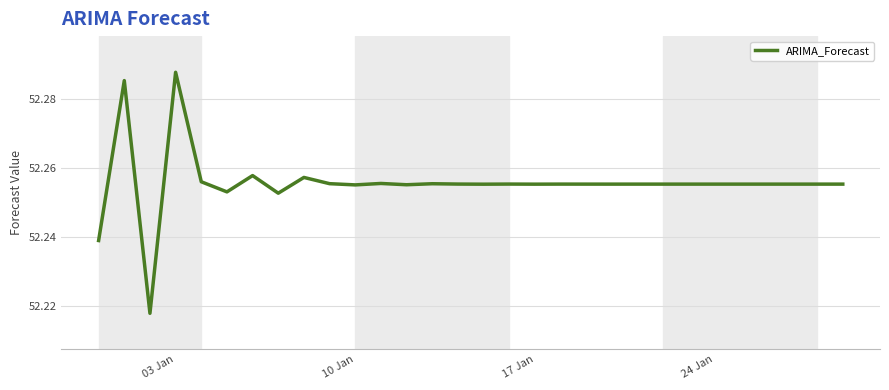

Does the chart have visible grid lines?

Yes